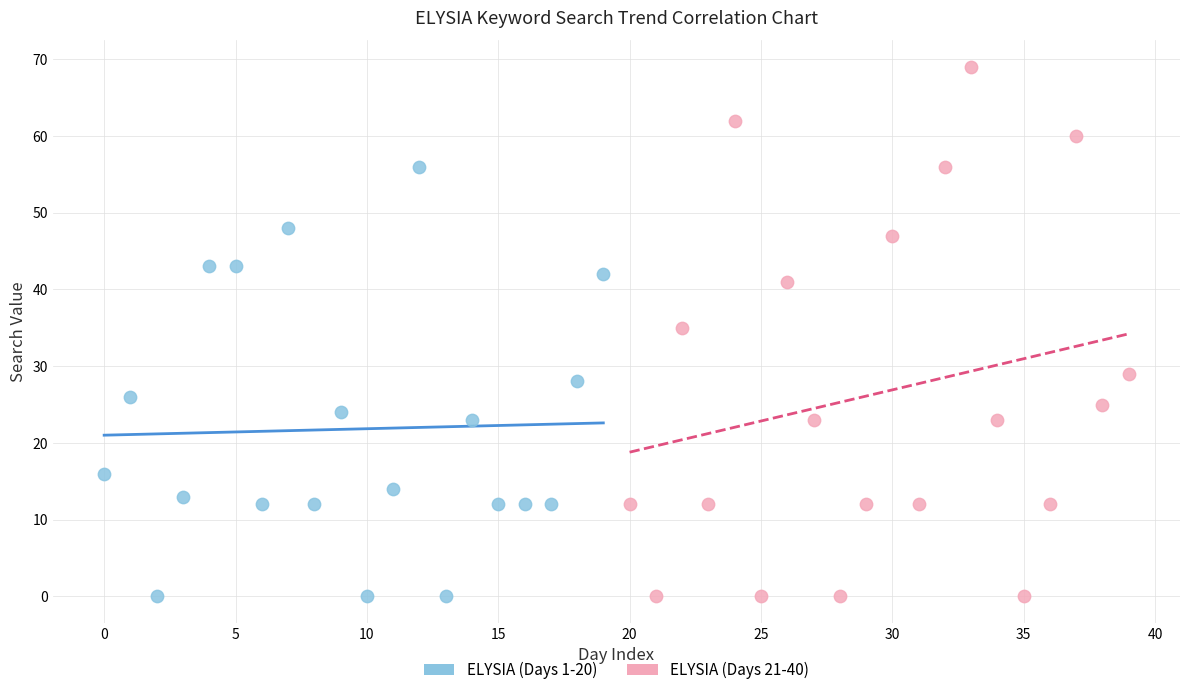

What are all the series names shown in the legend?

ELYSIA (Days 1-20), ELYSIA (Days 21-40)